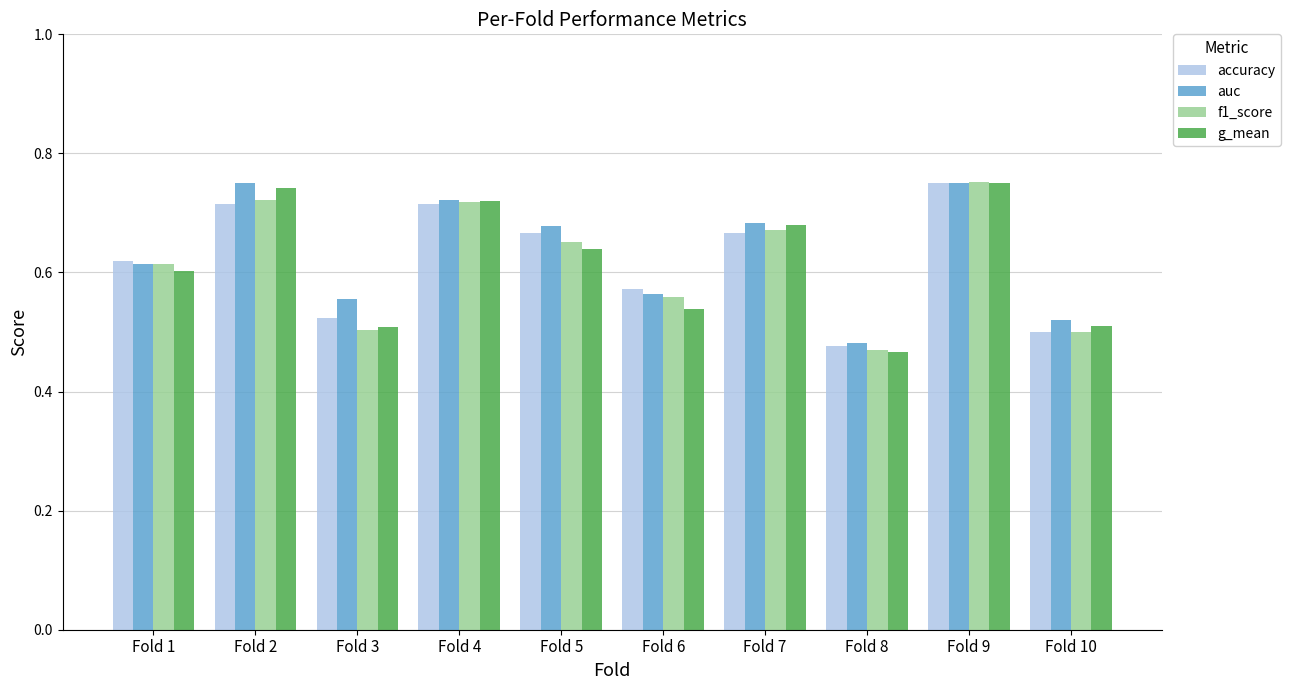

Is it true that auc equals 0.6 at Fold 6?

True